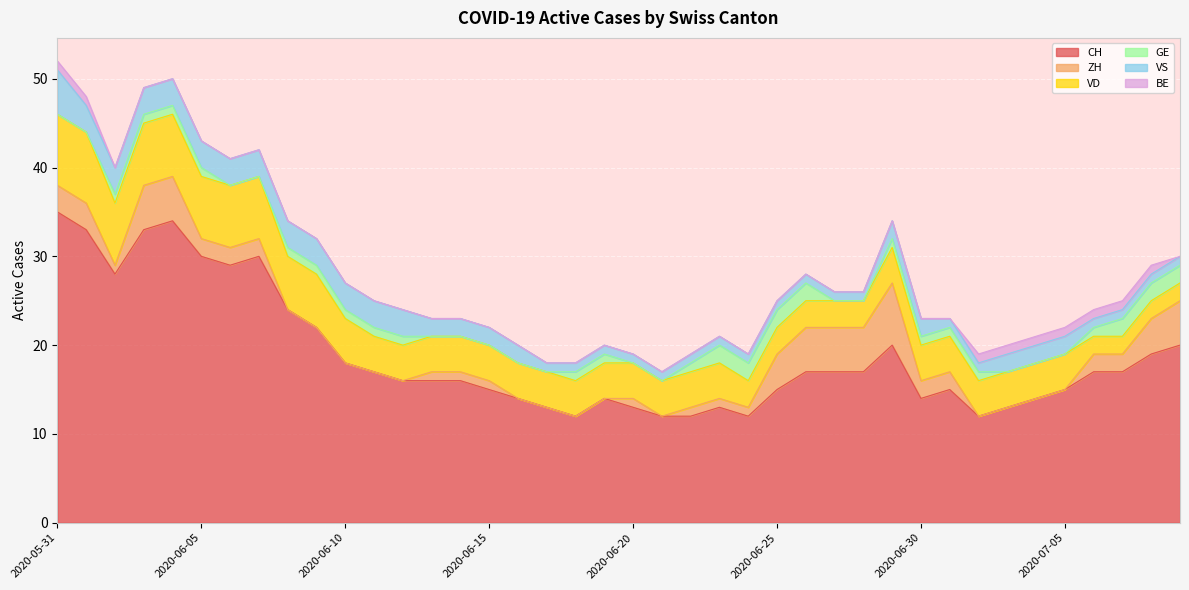

How many data points does each series have?

40